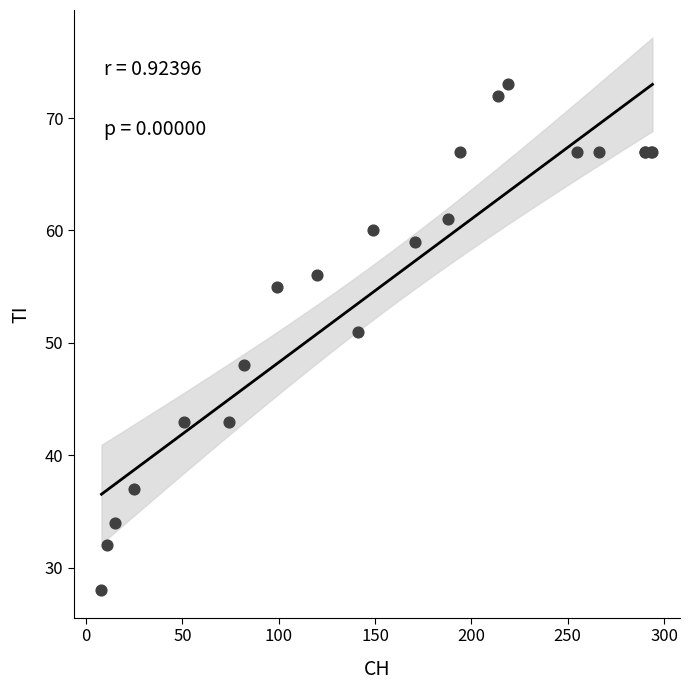

What Y value in the scatter plot is closest to 50?

51